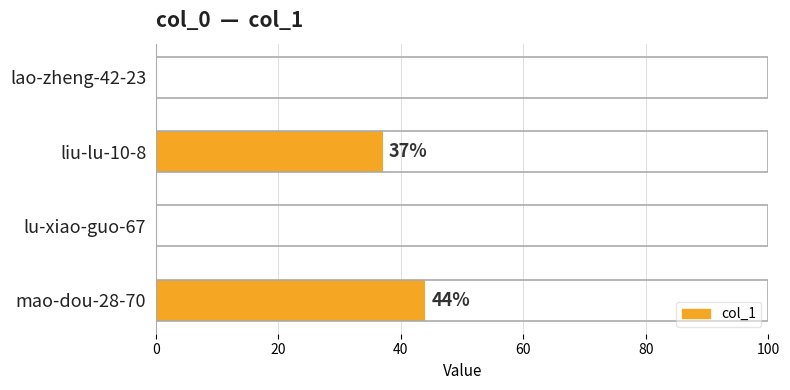

What is the sum of all values?

81